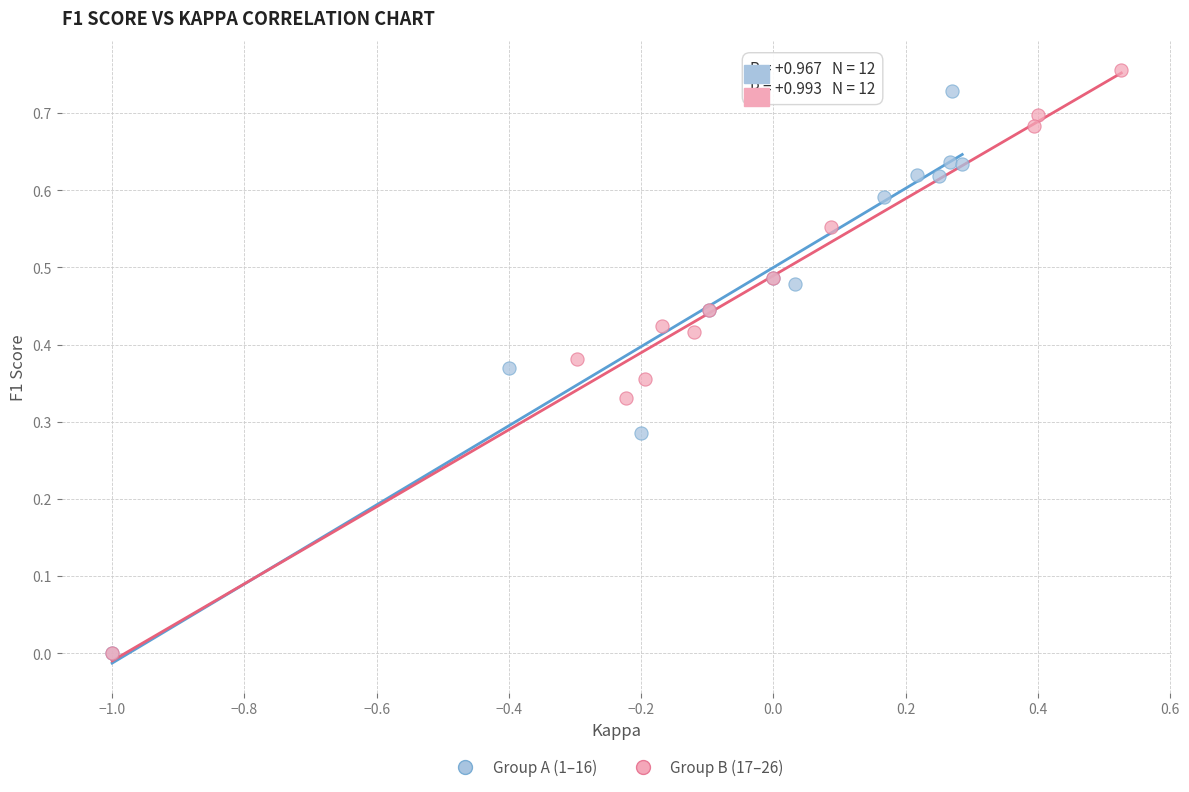

What are all the series names shown in the legend?

Group A (1–16), Group B (17–26)